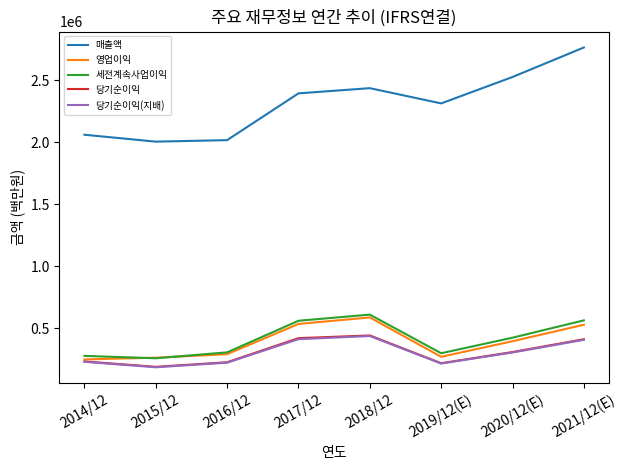

What is the spread (max minus min) of values at 2021/12(E)?

2357547